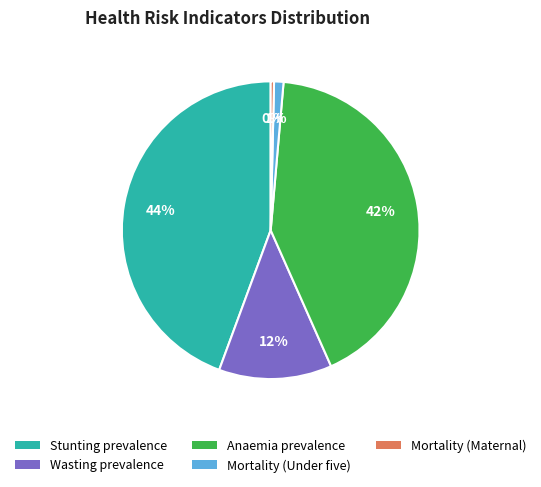

To the nearest percent, what is the average slice percentage?

20%